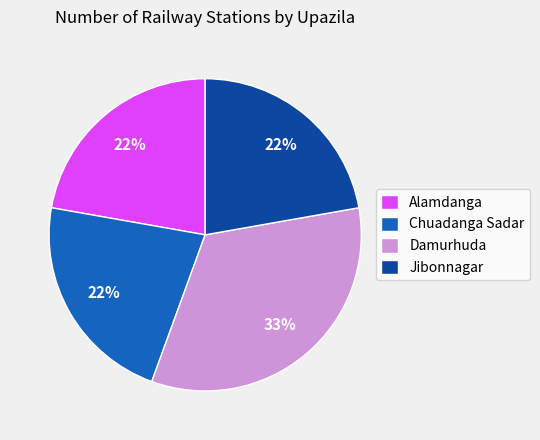

Does Alamdanga represent more than half of the total?

No